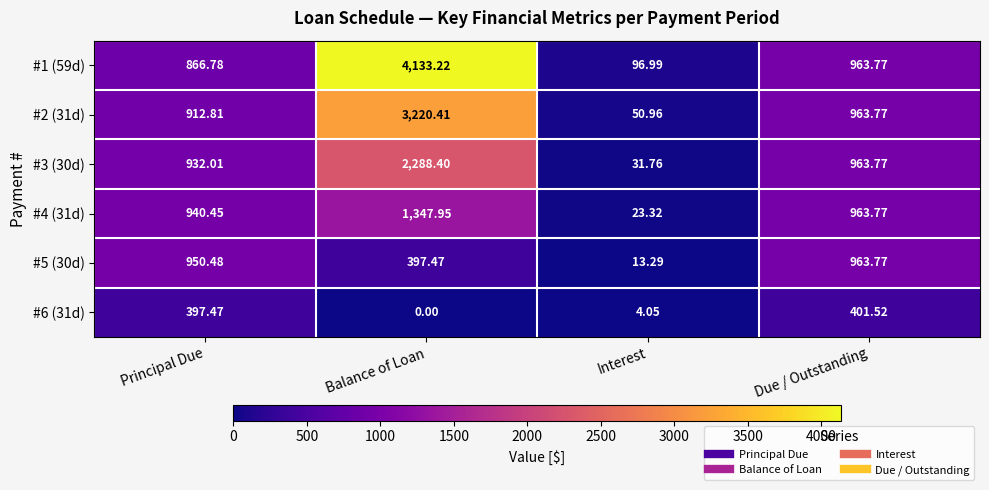

Which series has the largest range (max minus min)?

#1 (59d)